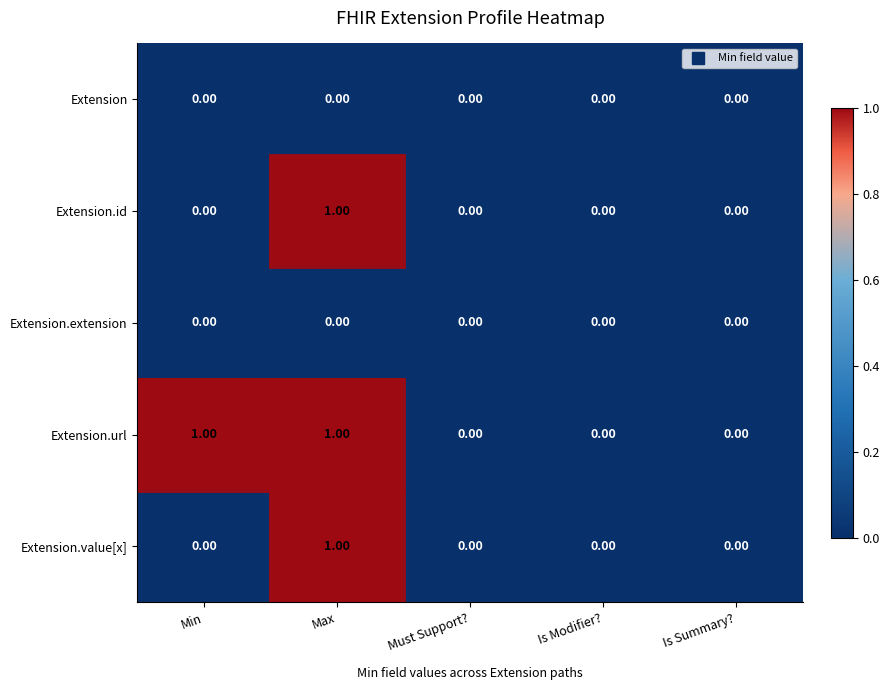

Is the value of Extension at Max greater than the value of Extension.id at Max?

No